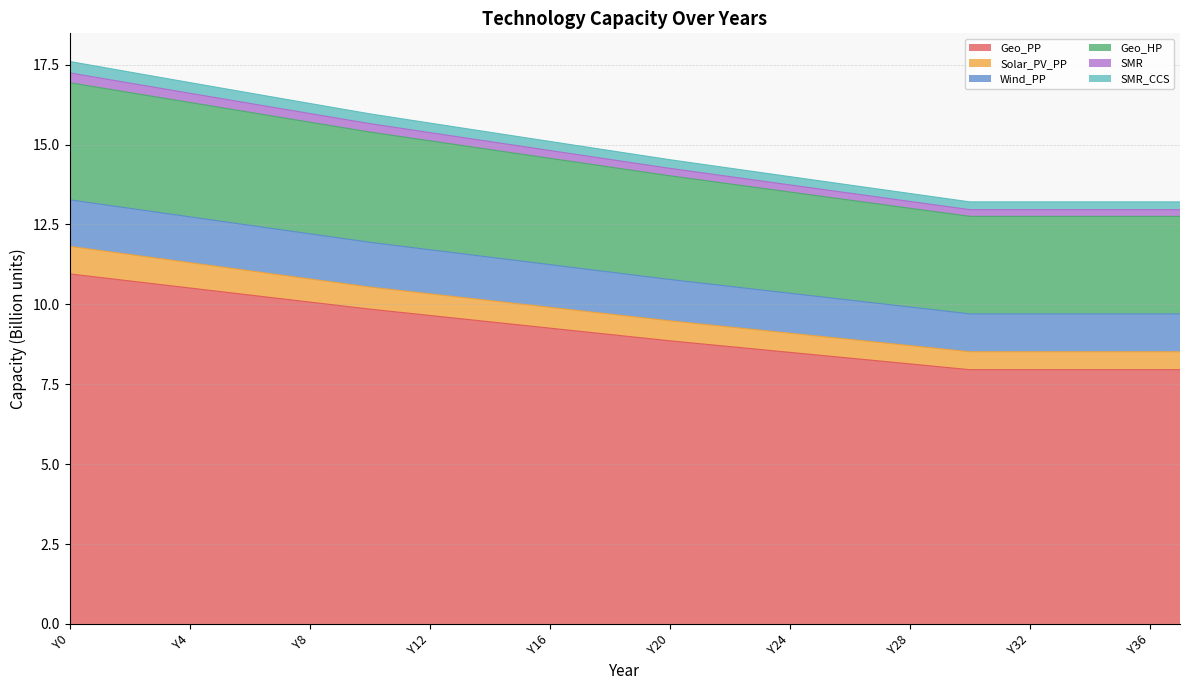

What is the minimum value for Geo_PP?

8.0